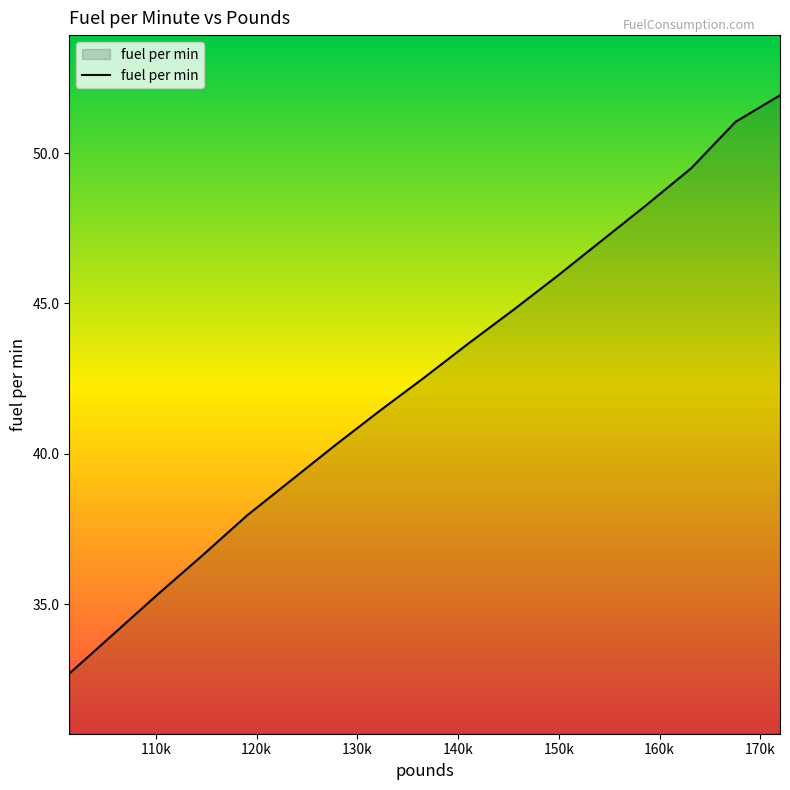

What is the minimum value shown in the chart?

32.7